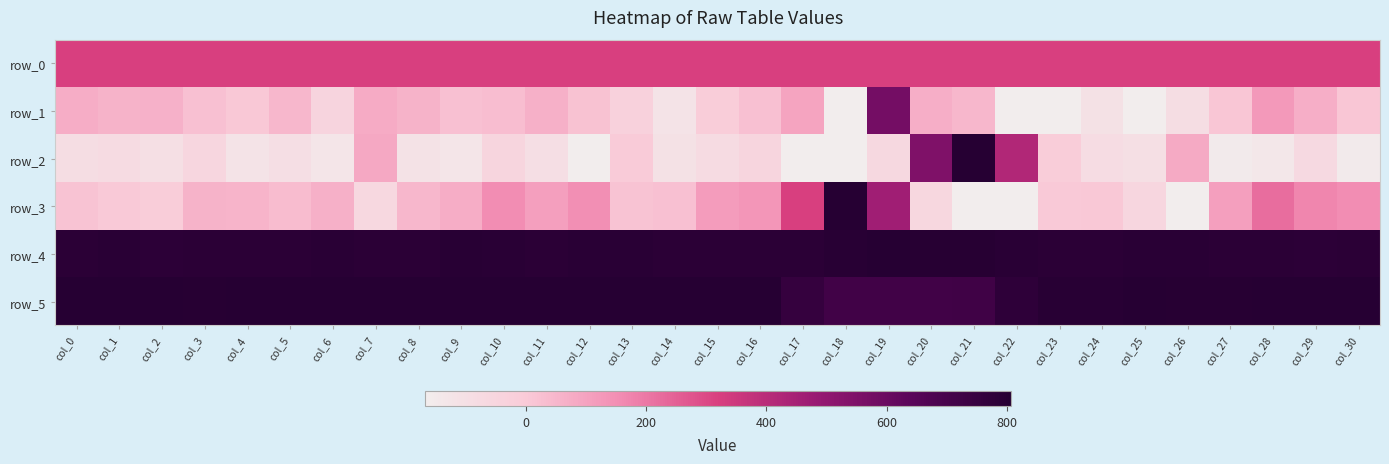

How many data points in row_2 are less than -90?

15